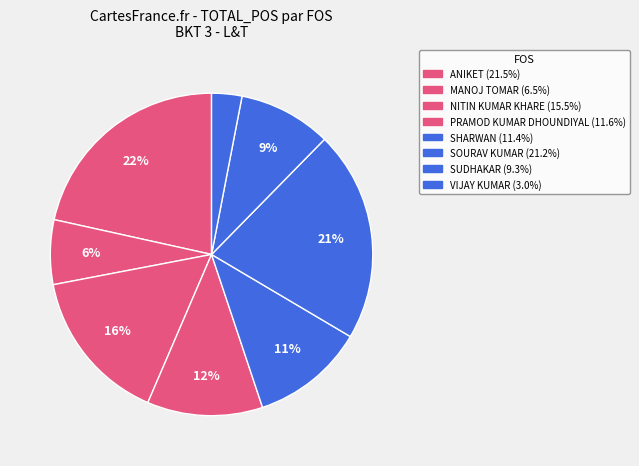

Count the number of slices in the pie.

8